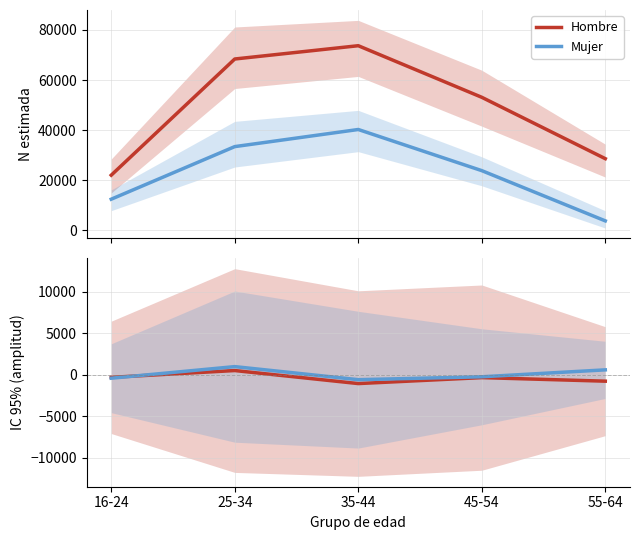

What is the minimum value for Mujer?

-603.5